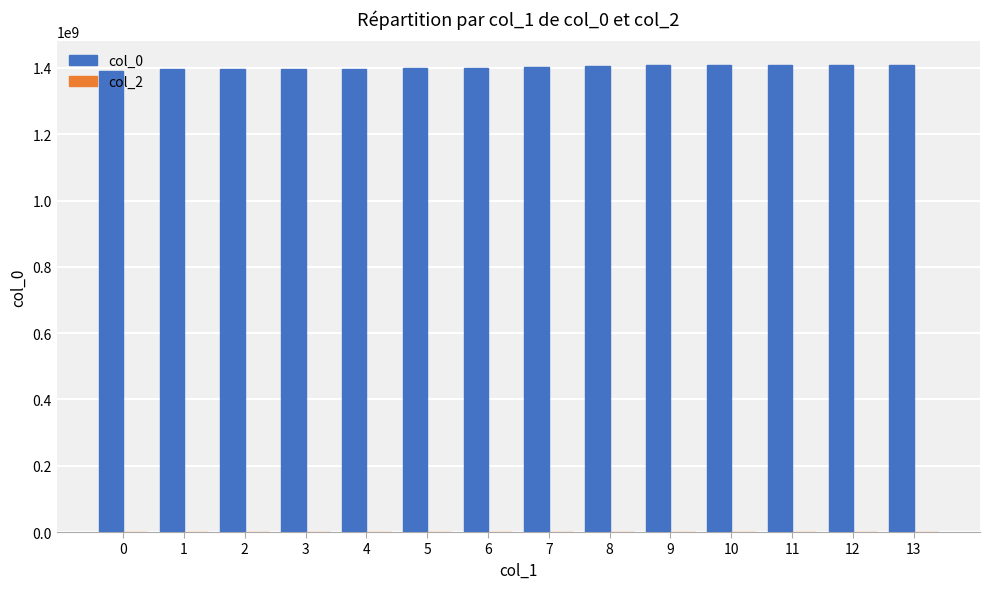

What is the greatest value displayed?

1409677326